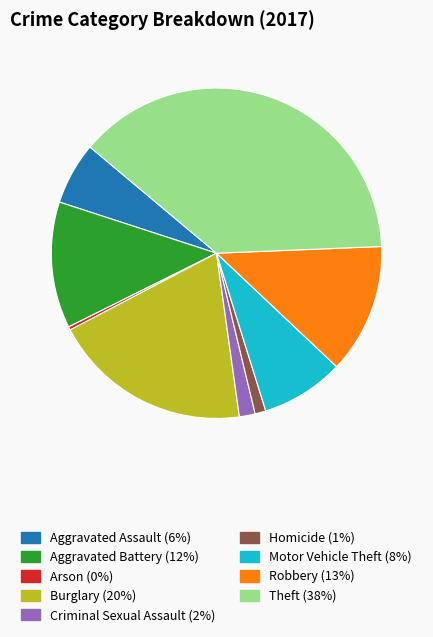

True or false: Homicide accounts for 11% of the total.

False